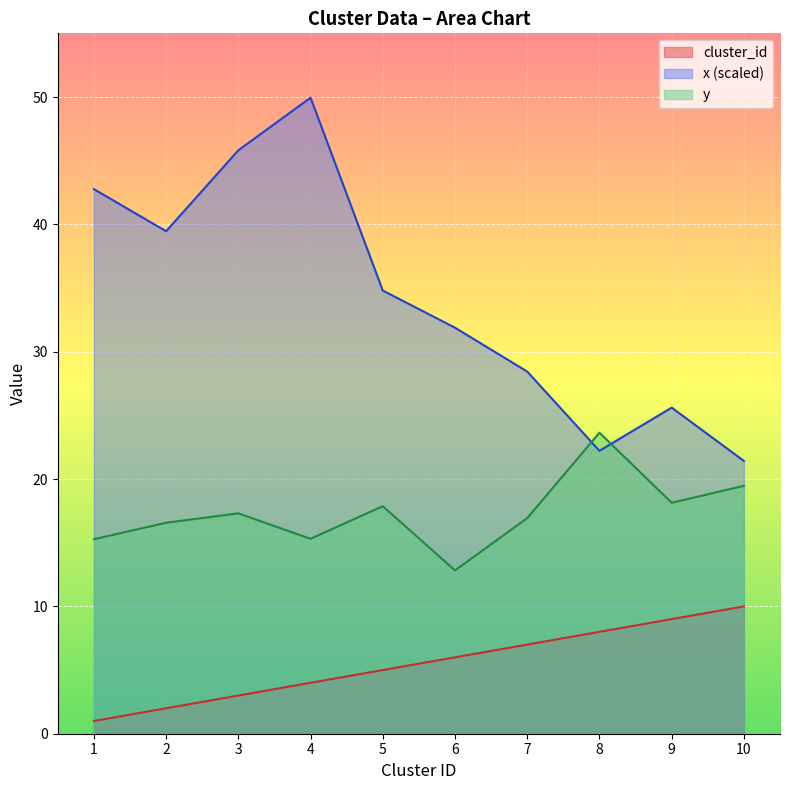

Rank the series by their average value, from lowest to highest.

cluster_id, y, x (scaled)